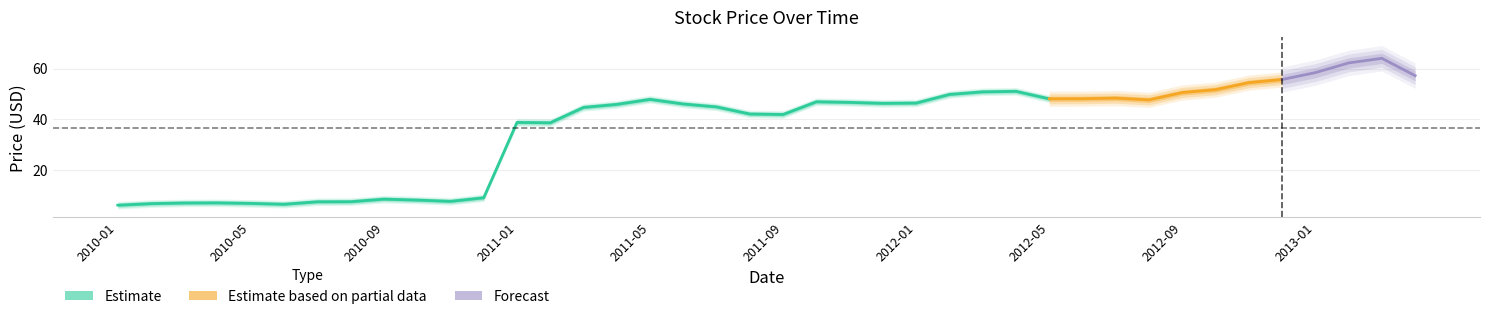

True or false: High and Close intersect in this chart.

False